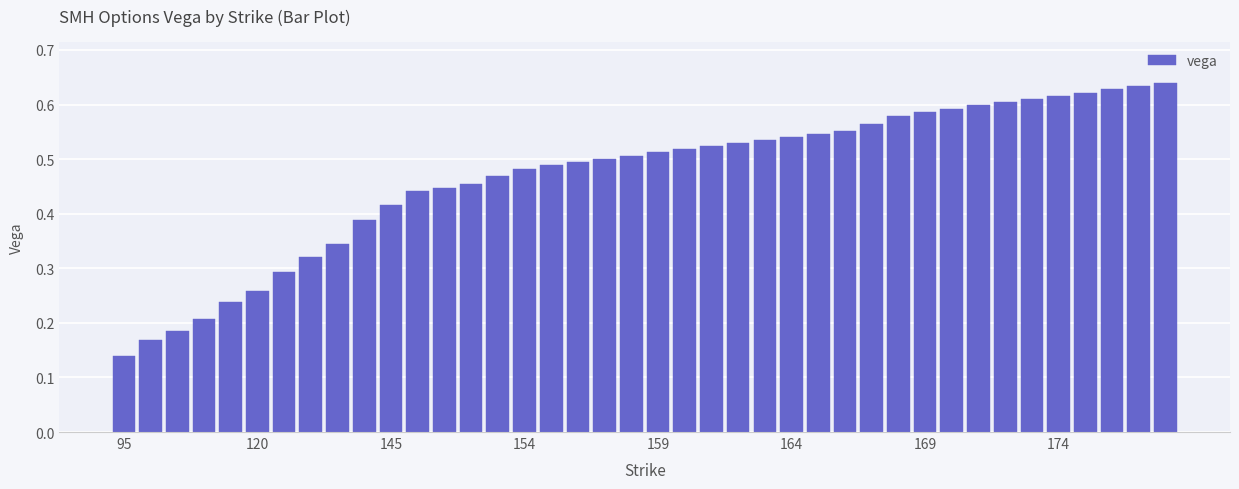

What is the sum of all values?

18.8